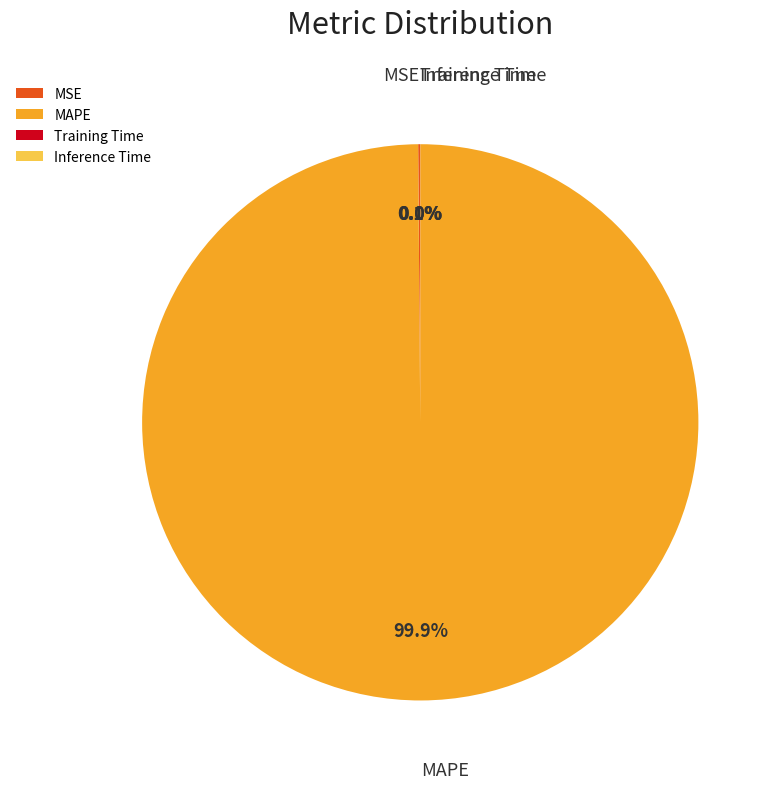

True or false: MAPE accounts for 100% of the total.

True